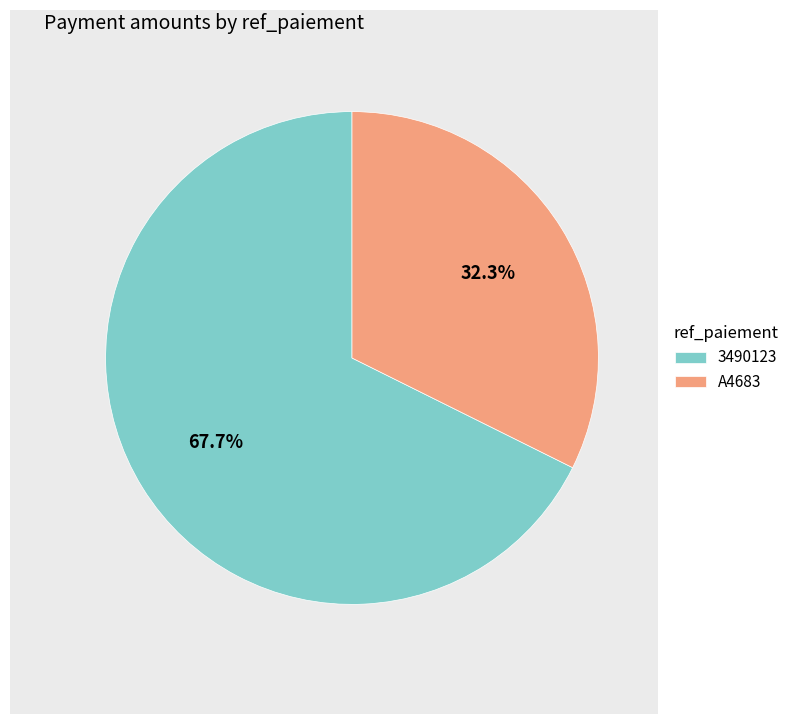

Which slice is the largest?

3490123